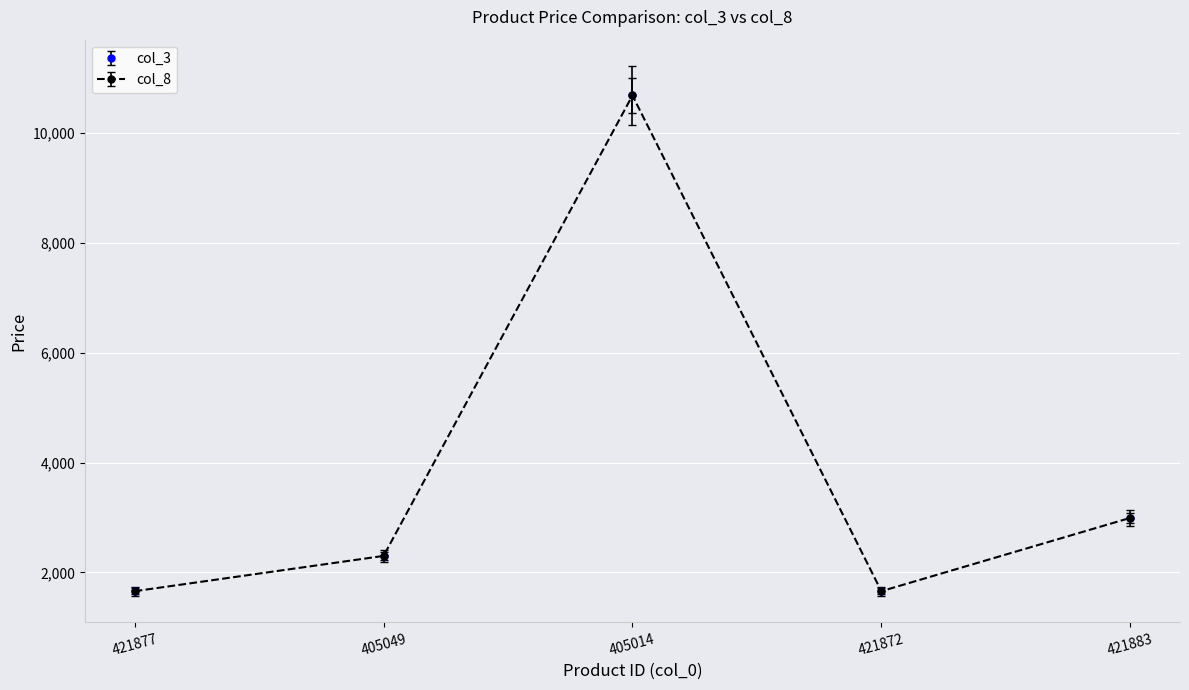

Which series has the largest total across all categories?

col_3